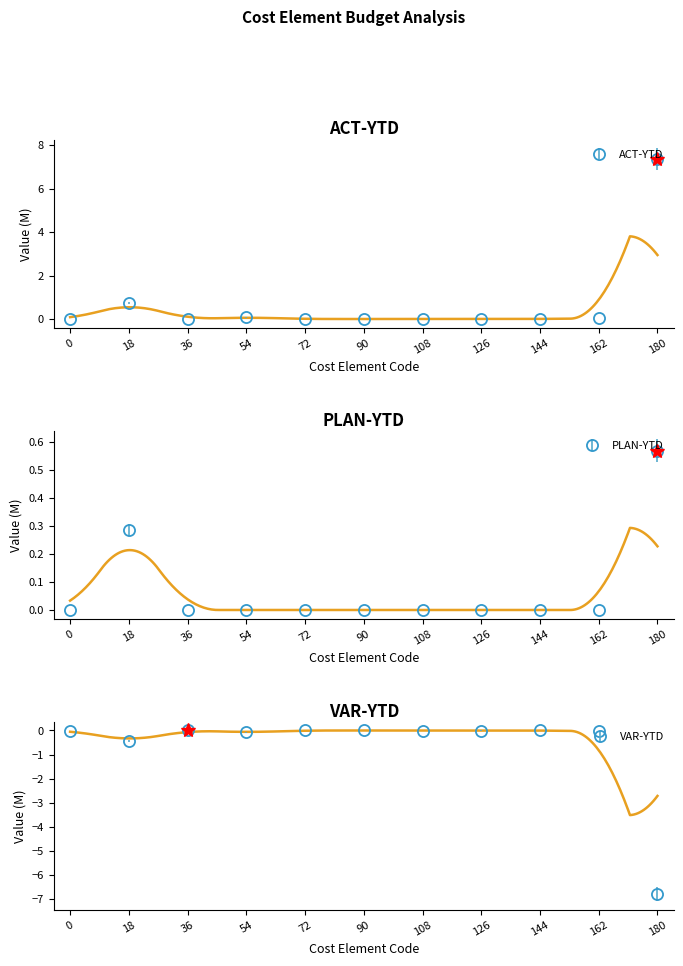

Rank the series by their average value, from lowest to highest.

VAR-YTD, PLAN-YTD, ACT-YTD